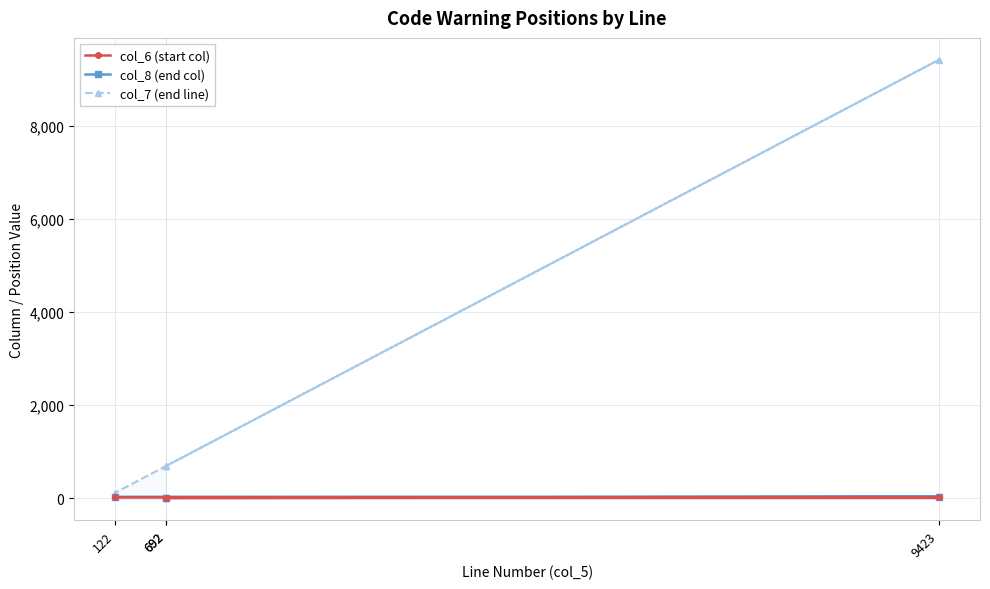

Which series has the largest total across all categories?

col_7 (end line)